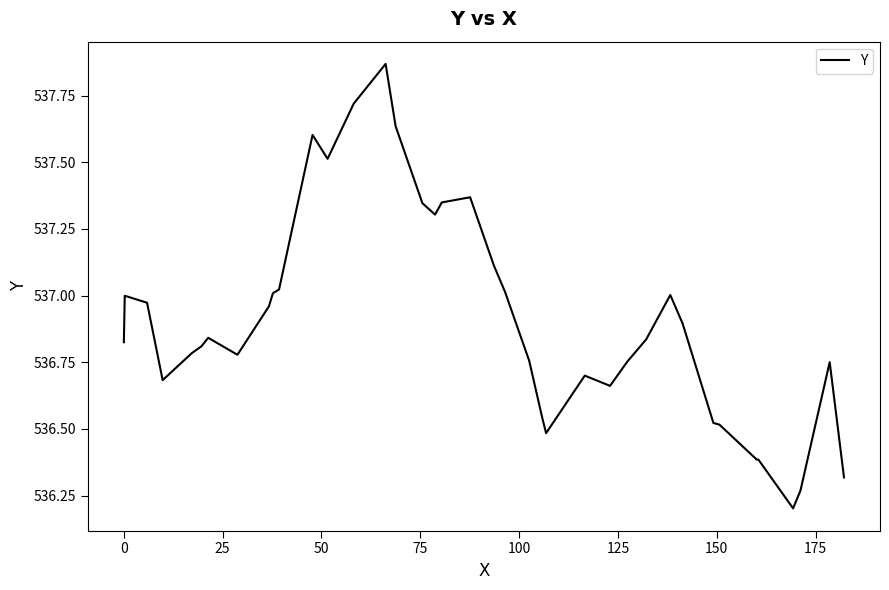

What is the smallest value displayed?

536.2